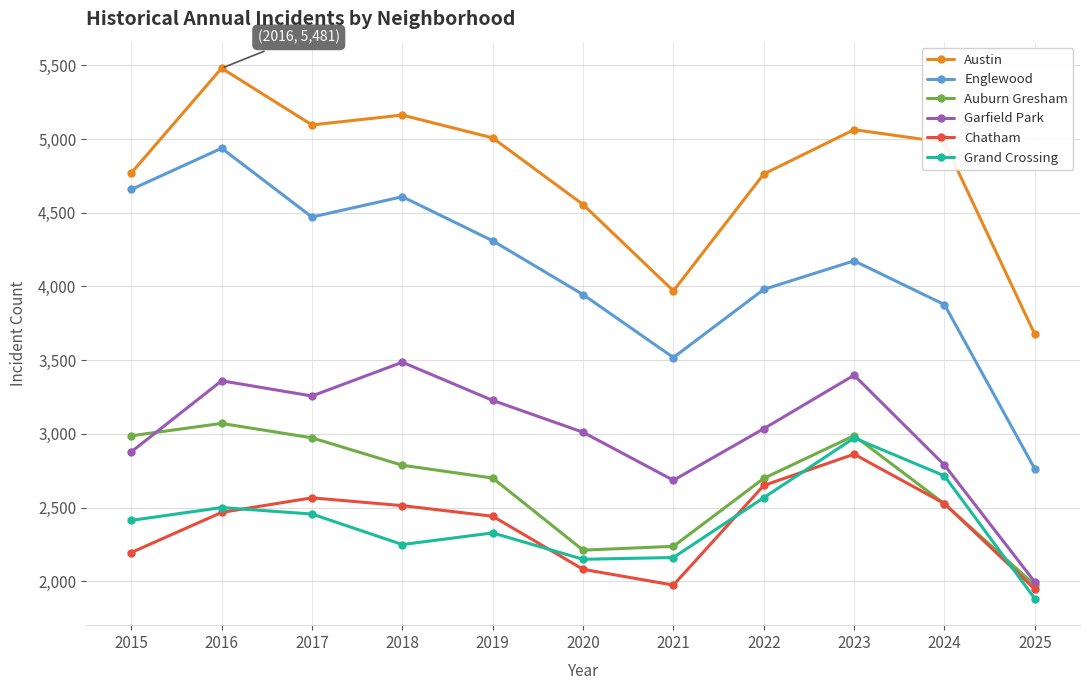

What is the value of the Garfield Park point at the 9th from the left?

3398